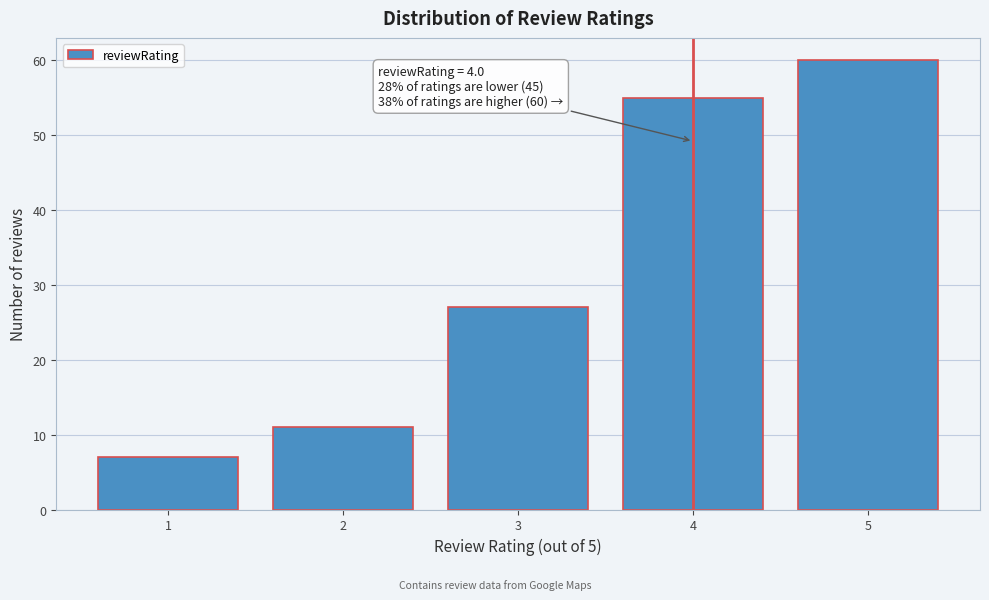

Reading left to right, what are all the values shown in this chart?

1=7	2=11	3=27	4=55	5=60